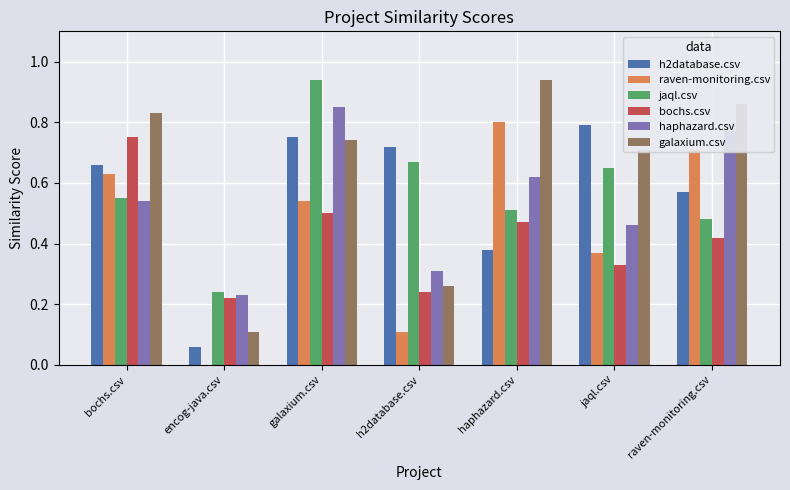

At which label does raven-monitoring.csv reach its peak?

haphazard.csv